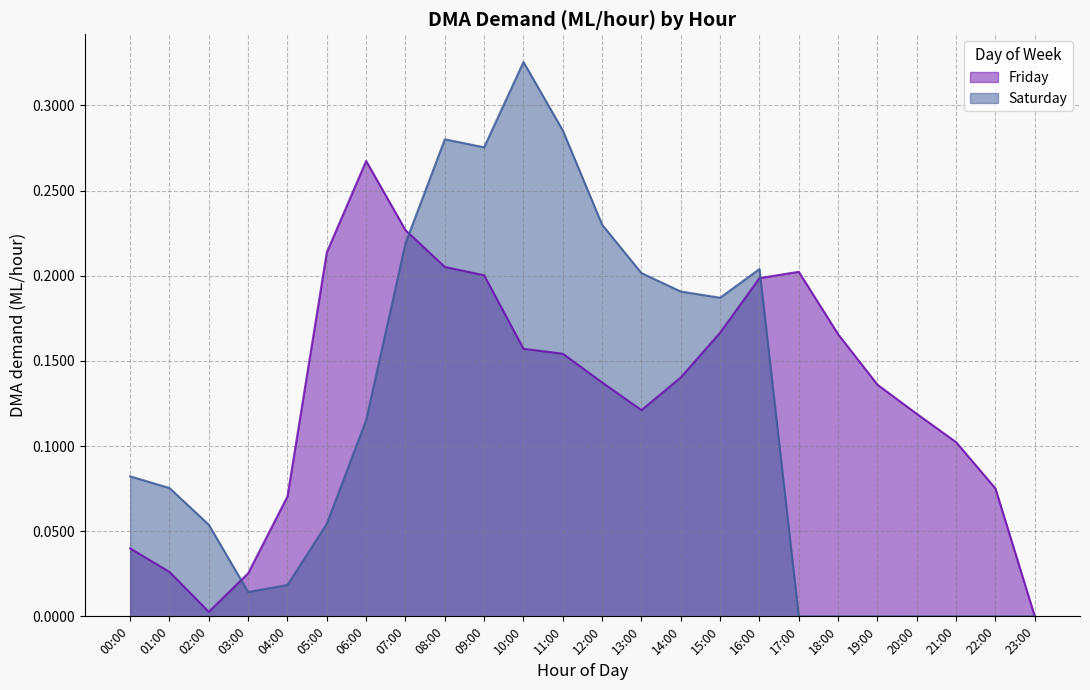

List the series in order of their peak value, highest first.

Saturday, Friday